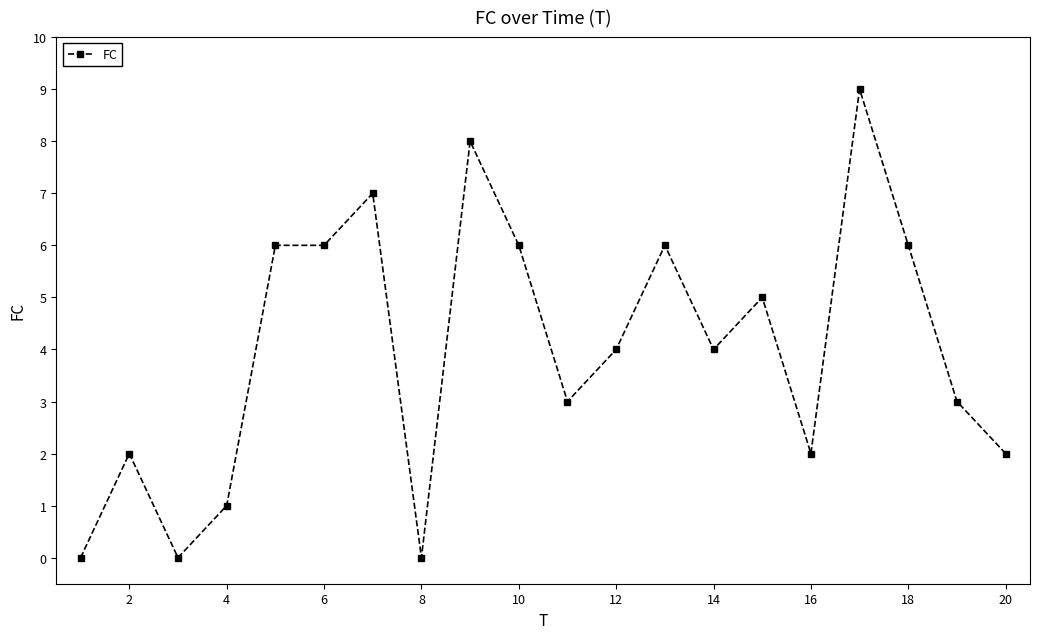

How many lines are shown in the chart?

1